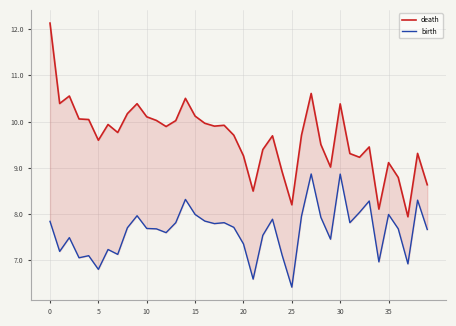

What is the maximum value for birth?

8.9